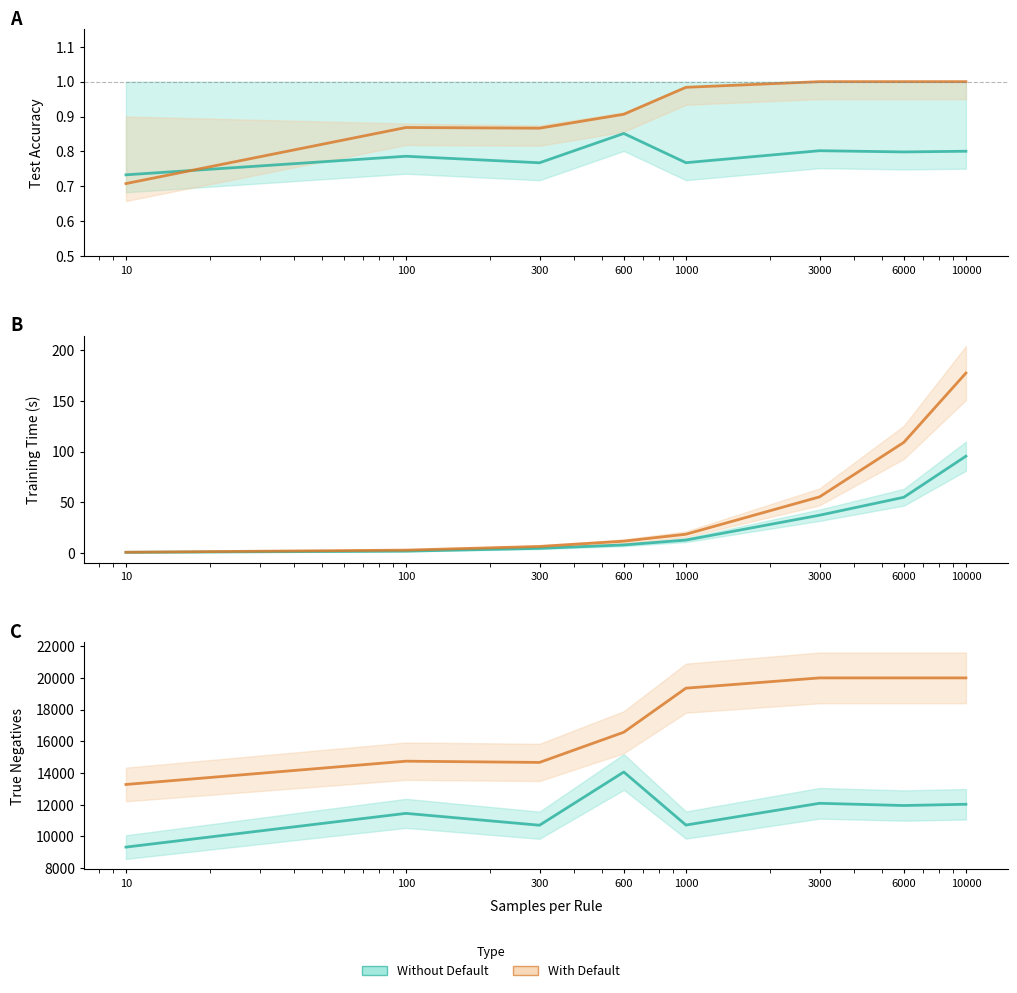

Which label corresponds to the smallest value in the chart?

10